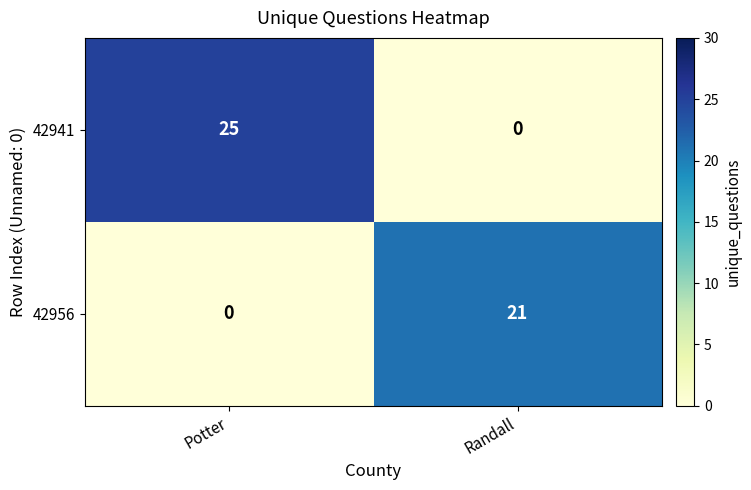

Is it true that 42956 equals 21 at Randall?

True